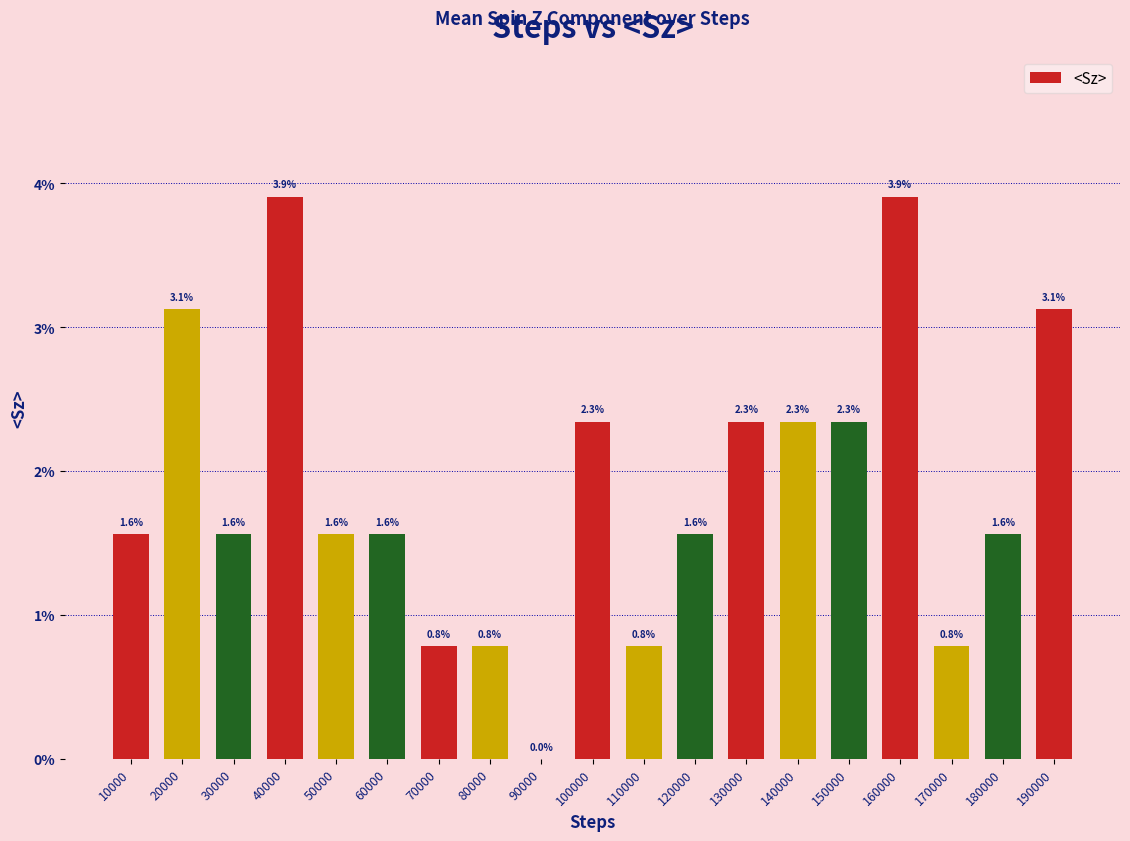

What is the sum of all values?

0.4